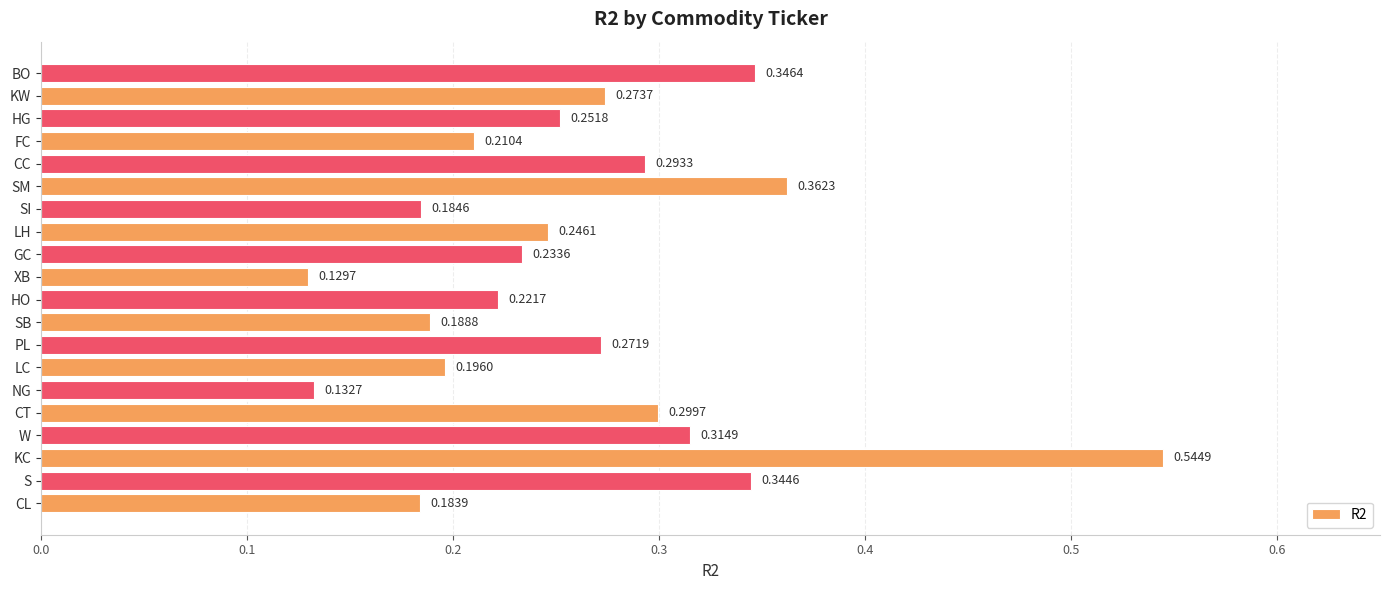

At which label is the value closest to 0?

XB